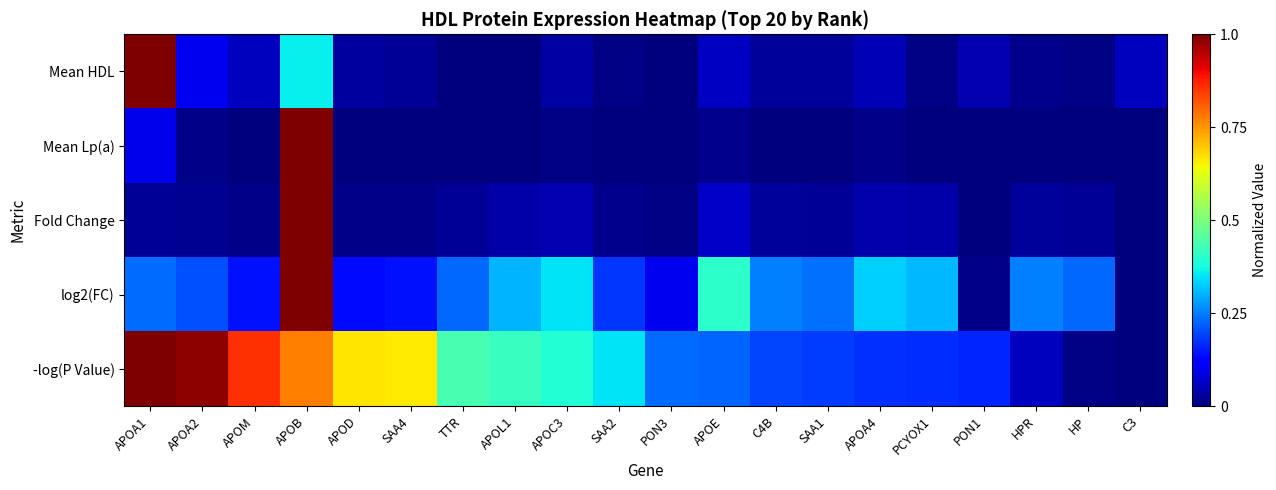

Reading left to right, transcribe all the data shown in this chart.

Mean HDL: APOA1=1.0	APOA2=0.1	APOM=0.1	APOB=0.4	APOD=0.0	SAA4=0.0	TTR=0.0	APOL1=0.0	APOC3=0.0	SAA2=0.0	PON3=0.0	APOE=0.1	C4B=0.0	SAA1=0.0	APOA4=0.0	PCYOX1=0.0	PON1=0.0	HPR=0.0	HP=0.0	C3=0.1
Mean Lp(a): APOA1=0.1	APOA2=0.0	APOM=0.0	APOB=1.0	APOD=0.0	SAA4=0.0	TTR=0.0	APOL1=0.0	APOC3=0.0	SAA2=0.0	PON3=0.0	APOE=0.0	C4B=0.0	SAA1=0.0	APOA4=0.0	PCYOX1=0.0	PON1=0.0	HPR=0.0	HP=0.0	C3=0.0
Fold Change: APOA1=0.0	APOA2=0.0	APOM=0.0	APOB=1.0	APOD=0.0	SAA4=0.0	TTR=0.0	APOL1=0.0	APOC3=0.0	SAA2=0.0	PON3=0.0	APOE=0.1	C4B=0.0	SAA1=0.0	APOA4=0.0	PCYOX1=0.0	PON1=0.0	HPR=0.0	HP=0.0	C3=0.0
log2(FC): APOA1=0.2	APOA2=0.2	APOM=0.1	APOB=1.0	APOD=0.1	SAA4=0.1	TTR=0.2	APOL1=0.3	APOC3=0.3	SAA2=0.2	PON3=0.1	APOE=0.4	C4B=0.3	SAA1=0.2	APOA4=0.3	PCYOX1=0.3	PON1=0.0	HPR=0.3	HP=0.2	C3=0.0
-log(P Value): APOA1=1.0	APOA2=1.0	APOM=0.9	APOB=0.8	APOD=0.7	SAA4=0.7	TTR=0.4	APOL1=0.4	APOC3=0.4	SAA2=0.3	PON3=0.2	APOE=0.2	C4B=0.2	SAA1=0.2	APOA4=0.2	PCYOX1=0.2	PON1=0.2	HPR=0.1	HP=0.0	C3=0.0